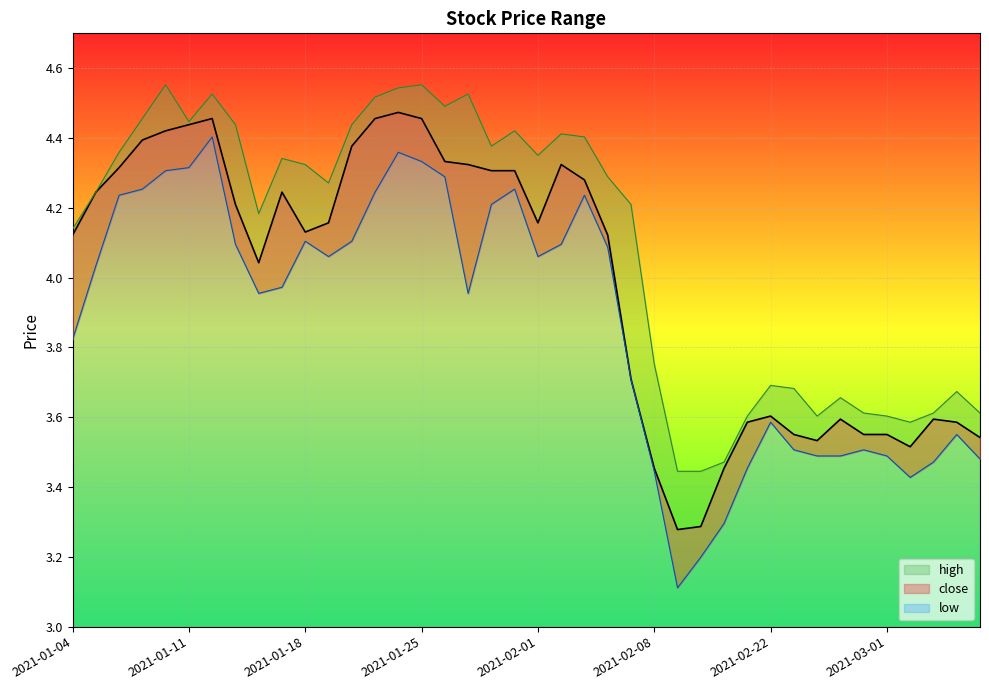

What is the average value of the high series?

4.1